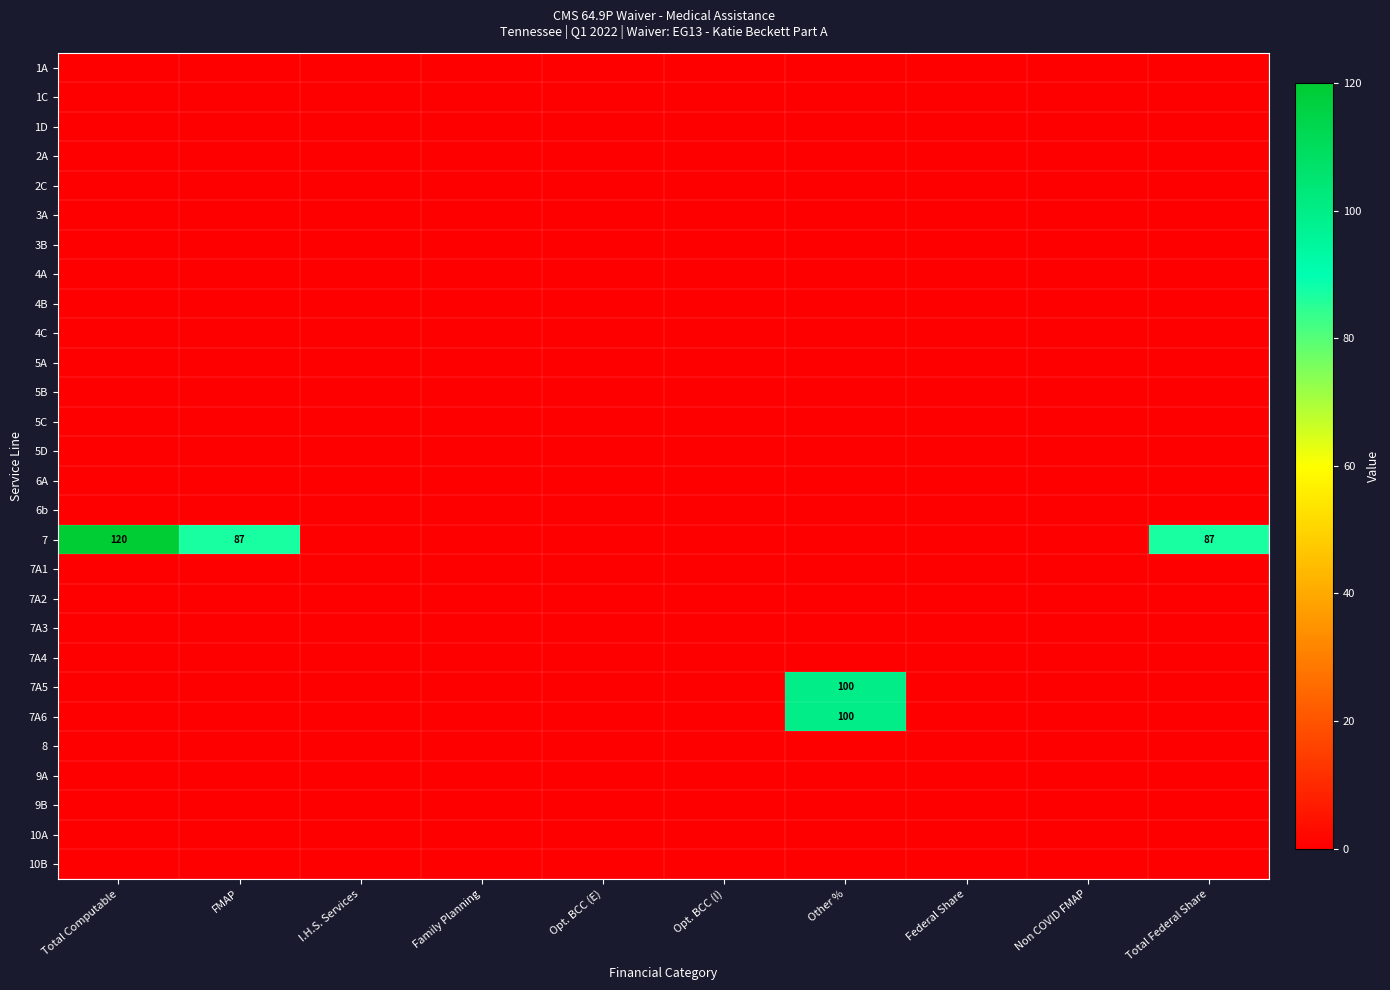

Which series has the largest range (max minus min)?

7